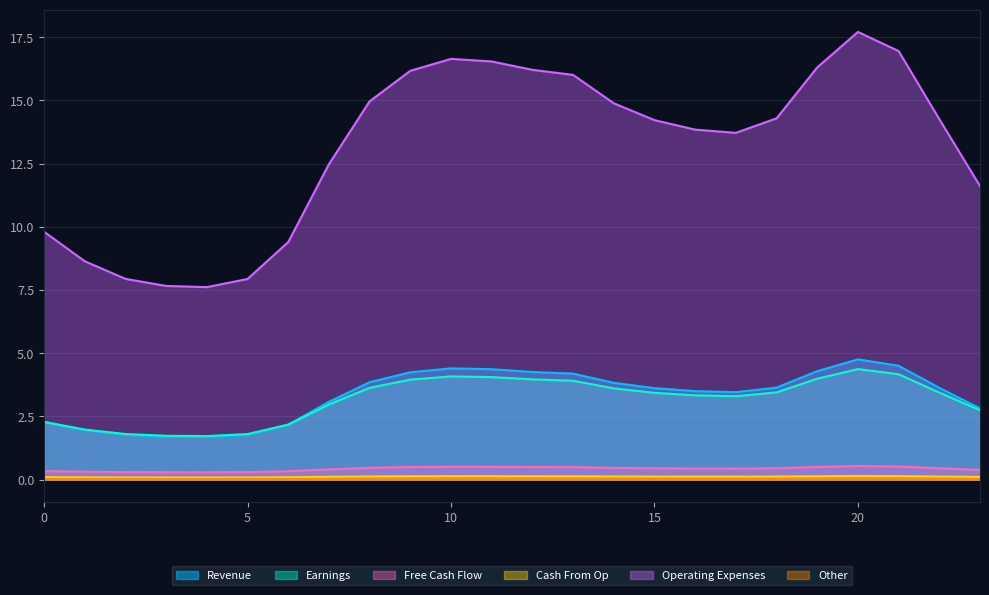

Which series has the largest range (max minus min)?

Operating Expenses